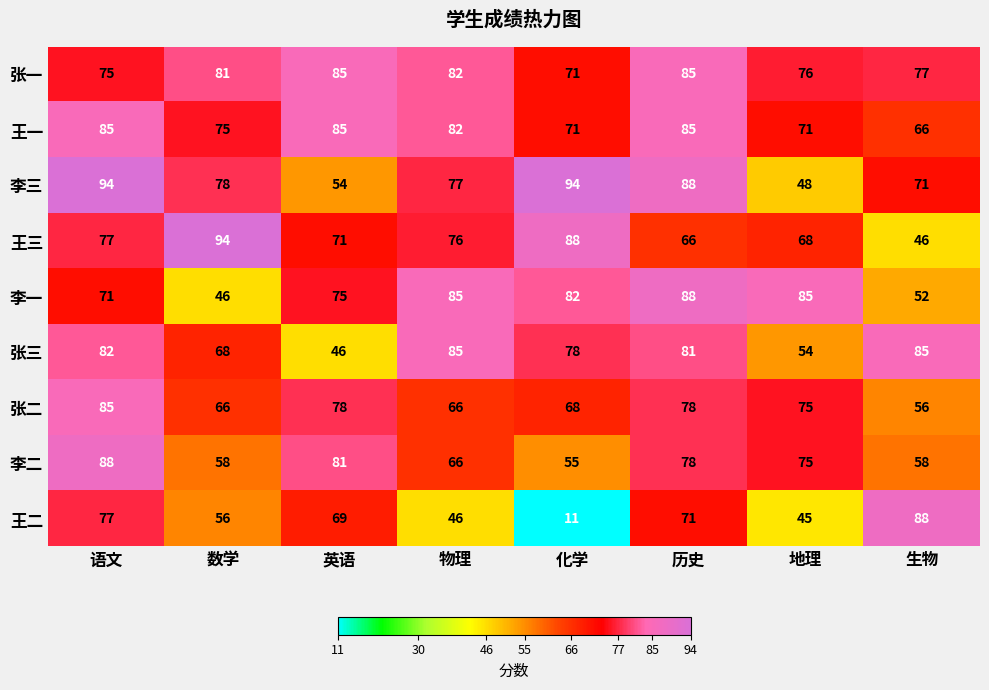

Between 地理 and 生物, which series saw the biggest shift?

王二